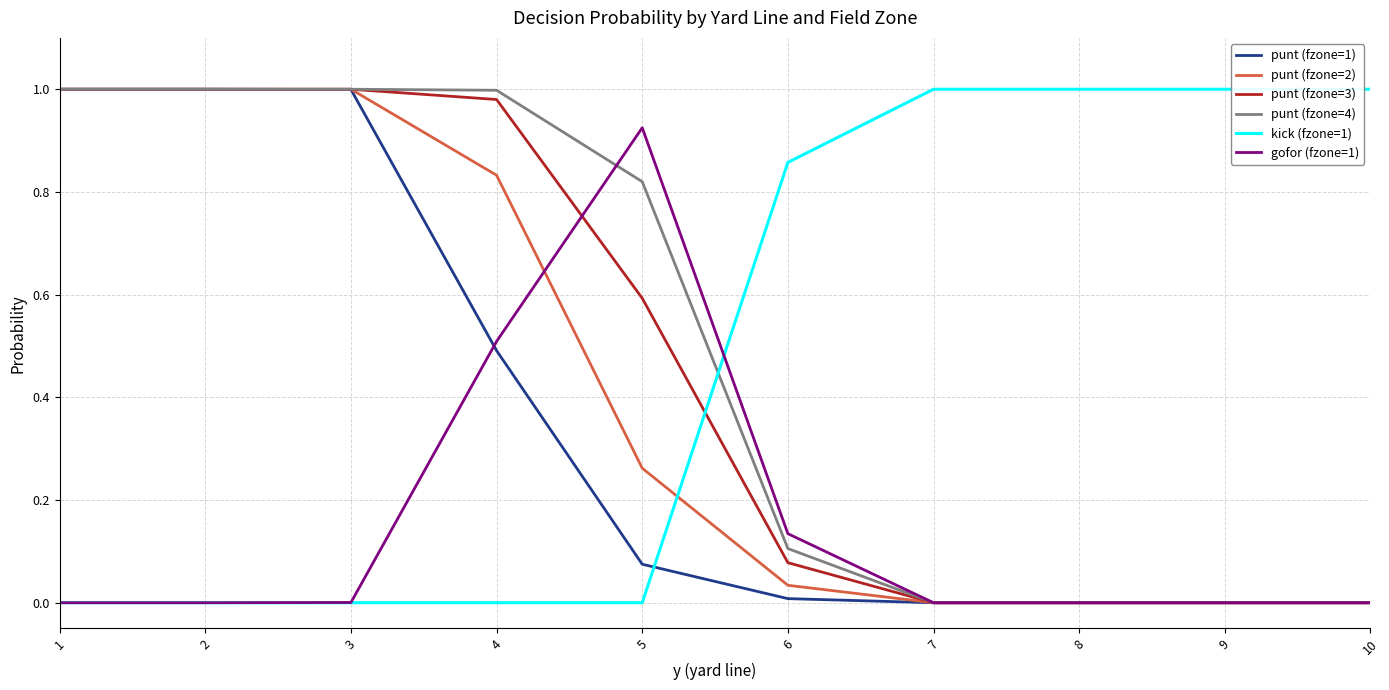

Is the value of gofor (fzone=1) at 2 greater than the value of punt (fzone=2) at 4?

No